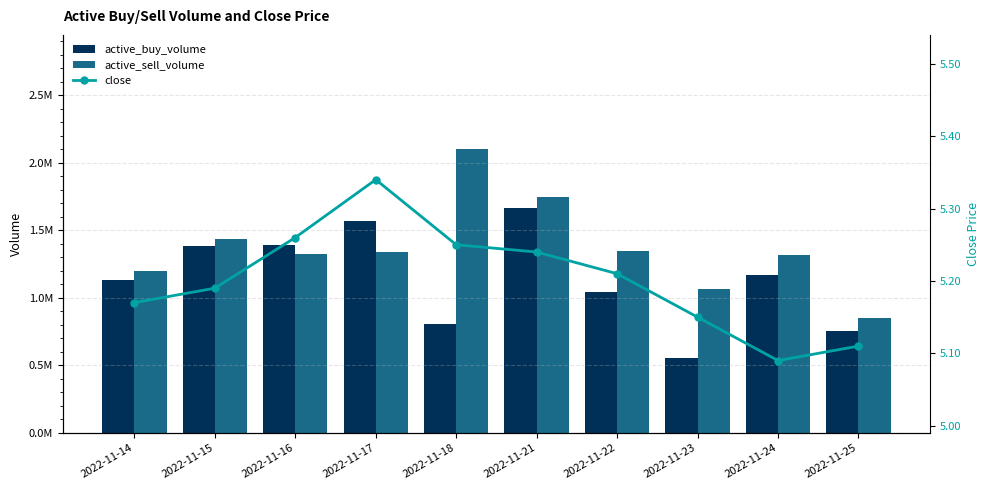

Which series has the largest total across all categories?

active_sell_volume